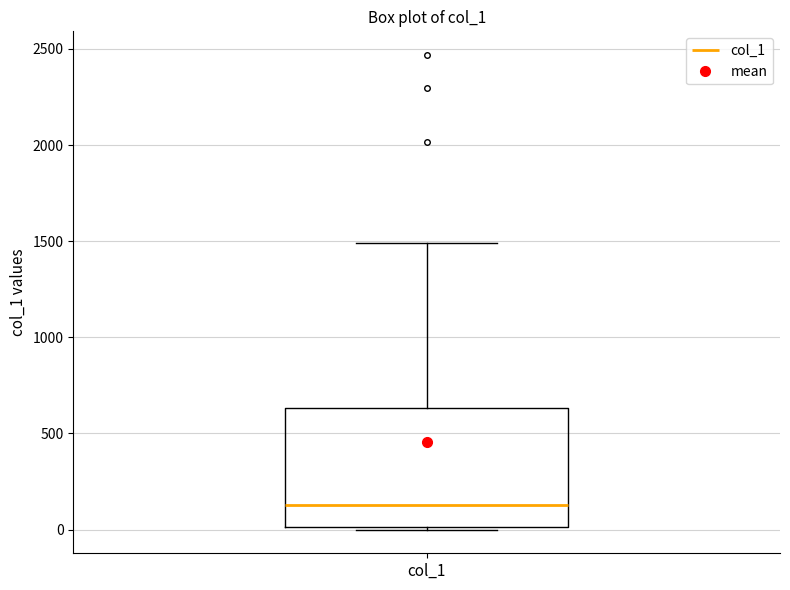

Transcribe this box plot: give where the median line is, the range the box spans, and where the two whiskers end, as read against the y-axis. The values are not printed on the chart, so give them approximately, as read against the axis.

median 150, box 0 to 650, whiskers 0 to 1500